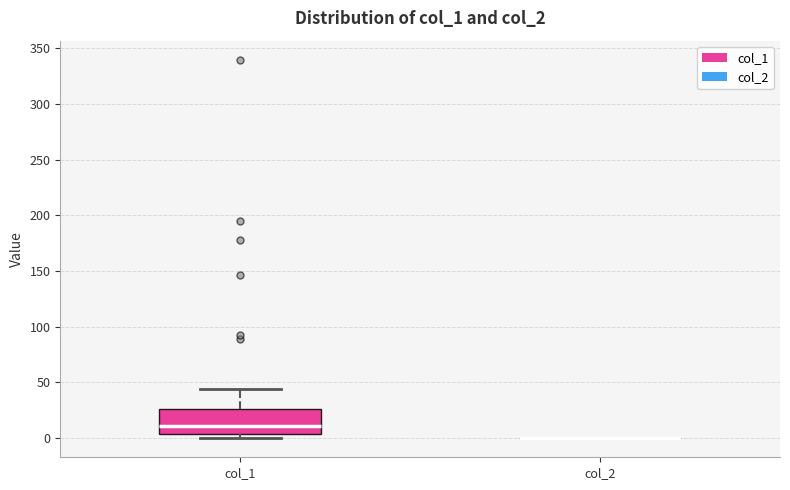

Where does the upper whisker of the box for col_1 end on the y-axis? The values are not printed on the chart, so give them approximately, as read against the axis.

45